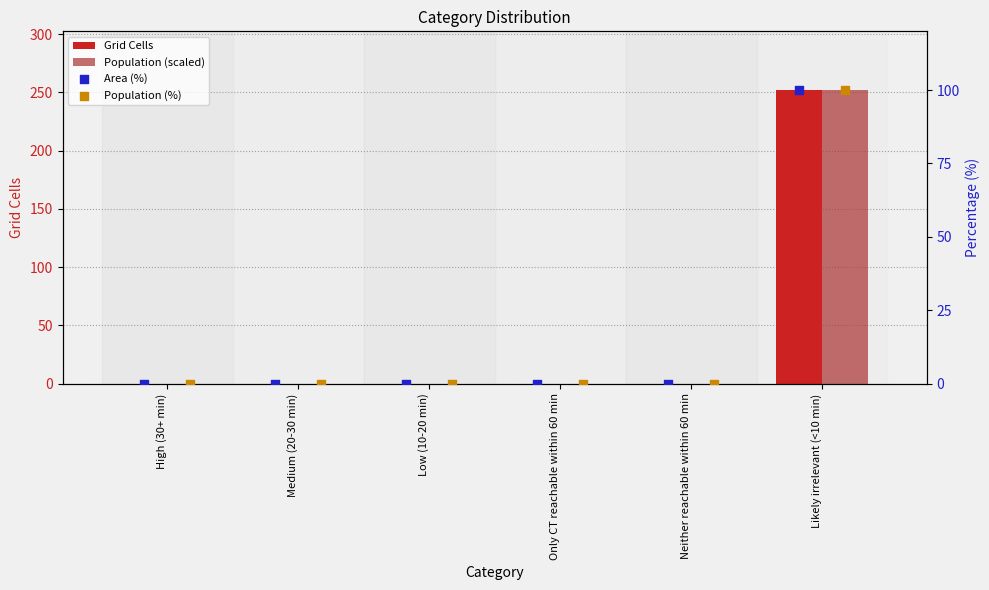

At how many categories does at least one series exceed 197?

1